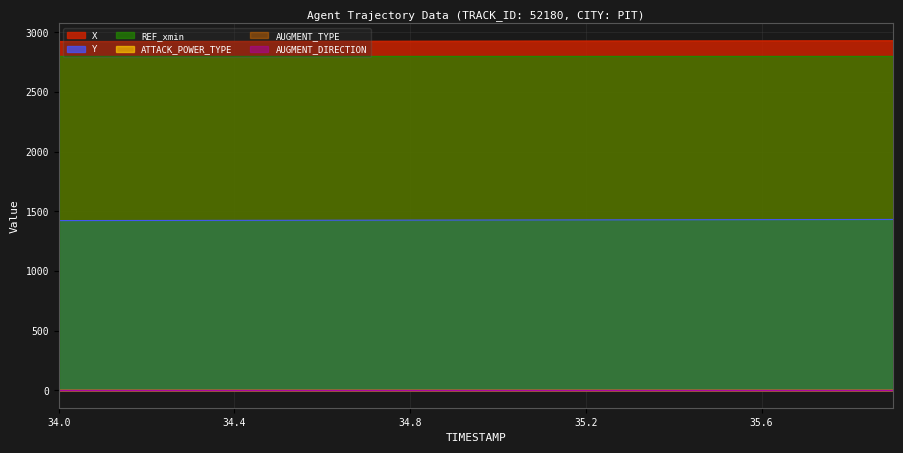

What is the sum of all REF_xmin values?

56048.4